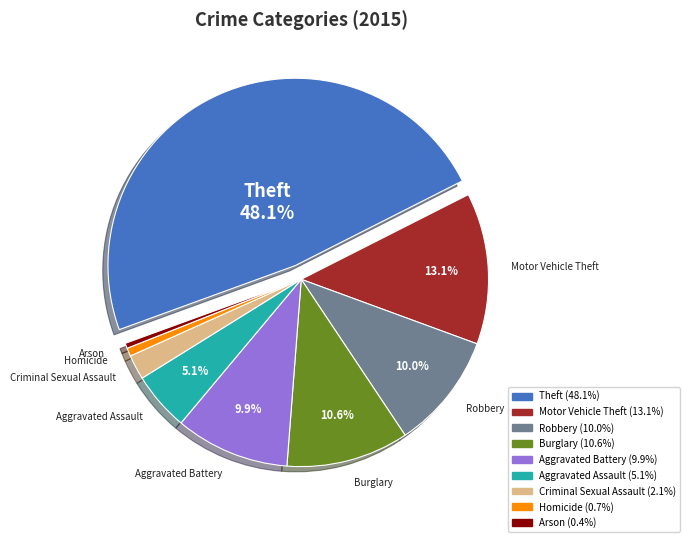

Does any single category account for the majority?

No